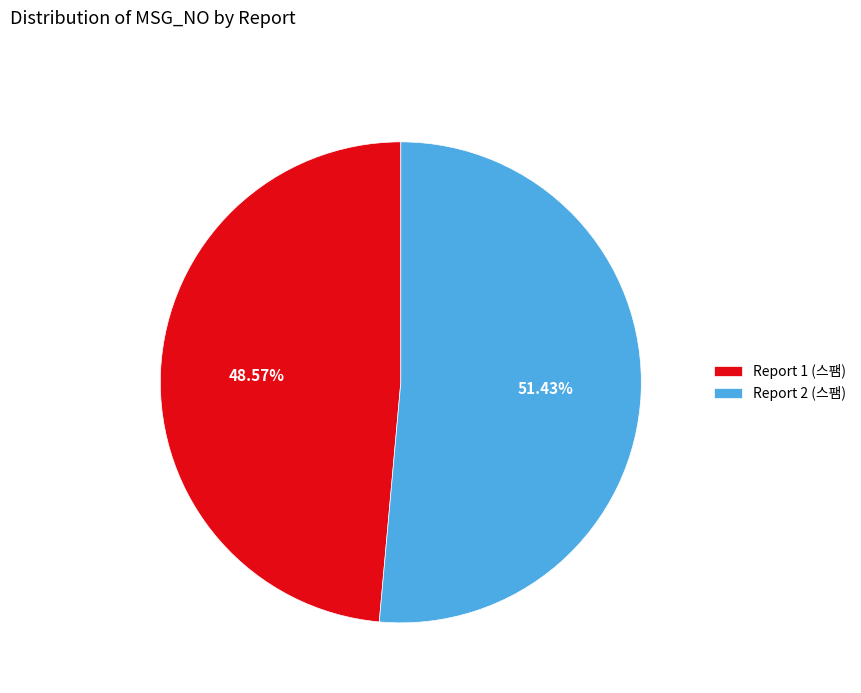

To the nearest percent, what portion does Report 1 (스팸) represent?

49%